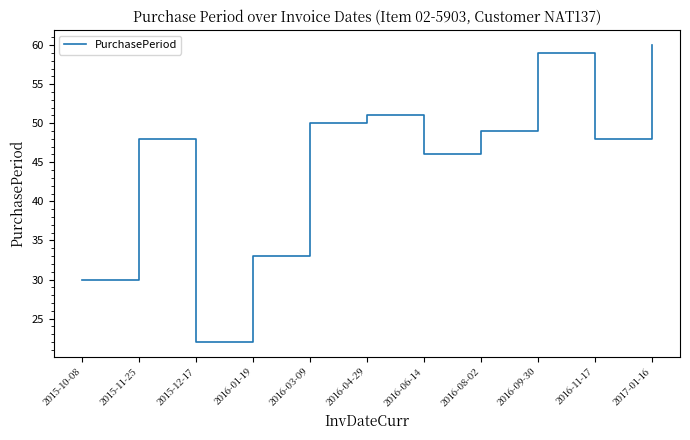

Reading right to left, transcribe all the data shown in this chart.

2017-01-16=60	2016-11-17=48	2016-09-30=59	2016-08-02=49	2016-06-14=46	2016-04-29=51	2016-03-09=50	2016-01-19=33	2015-12-17=22	2015-11-25=48	2015-10-08=30